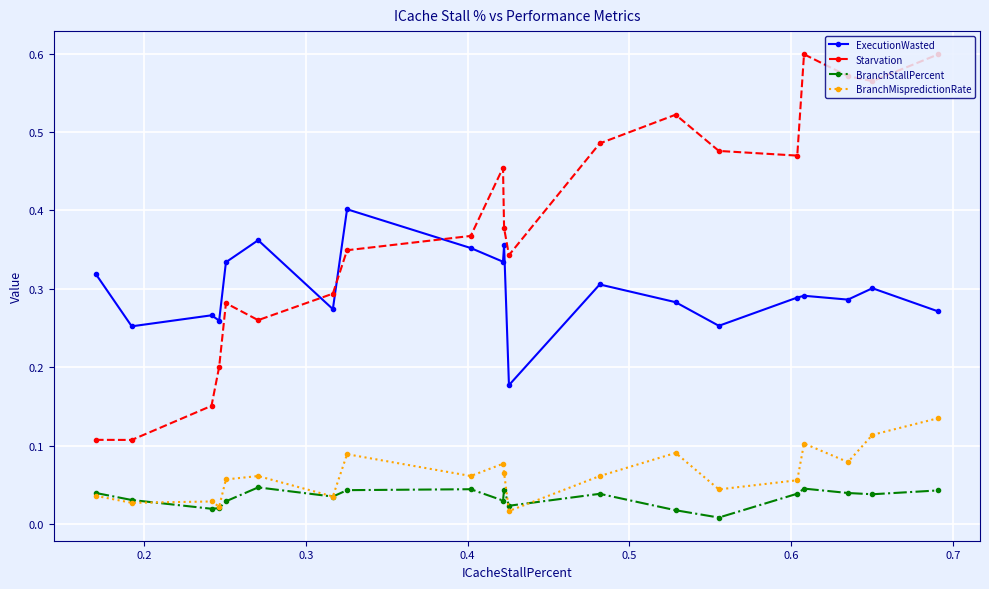

How many lines are shown in the chart?

4